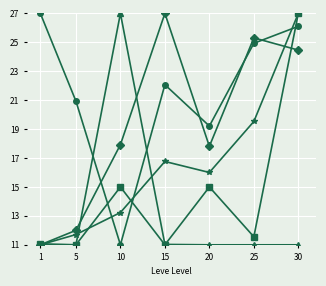

At which category is the sum across all series the highest?

30